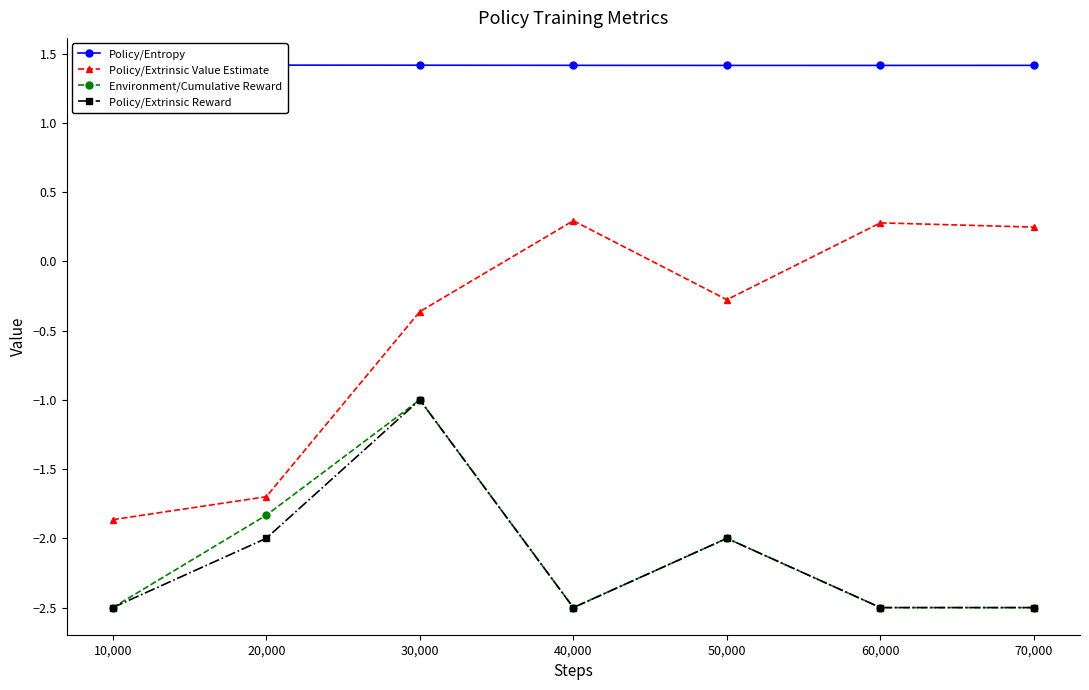

What is the value of the Environment/Cumulative Reward point at the 5th from the left?

-2.0